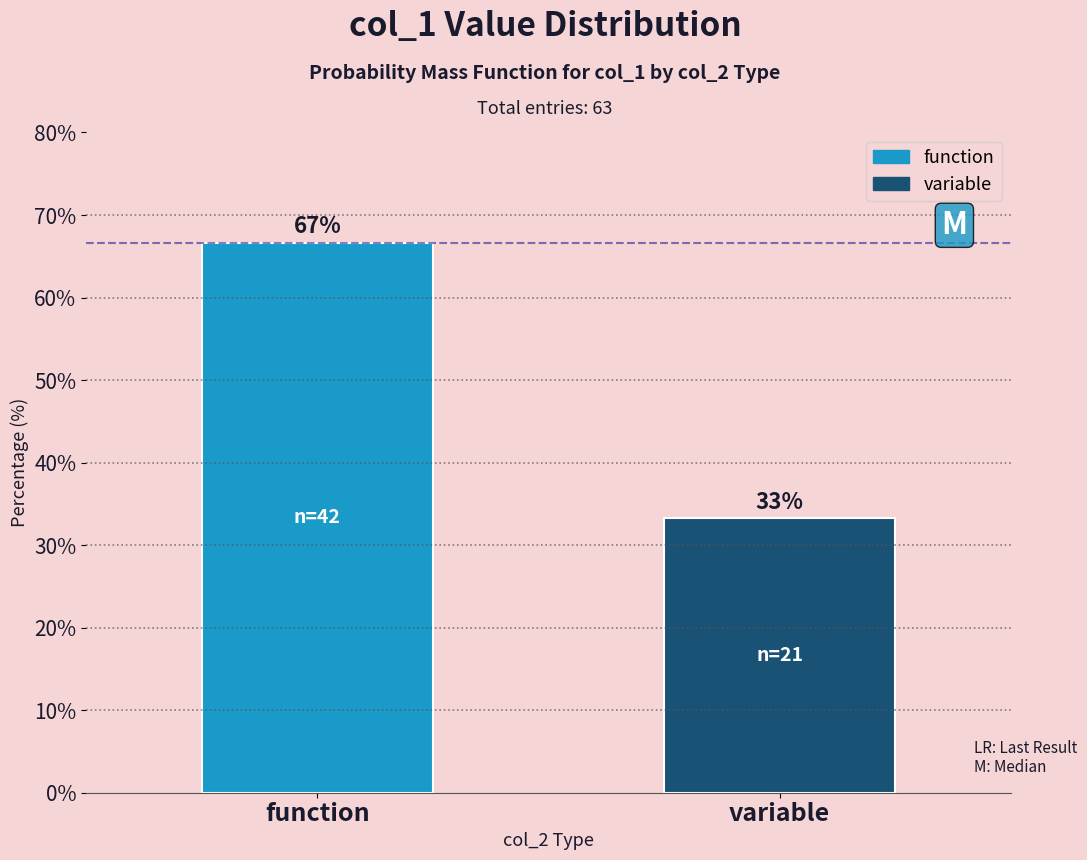

Is it true that the value at variable is 7.5?

False